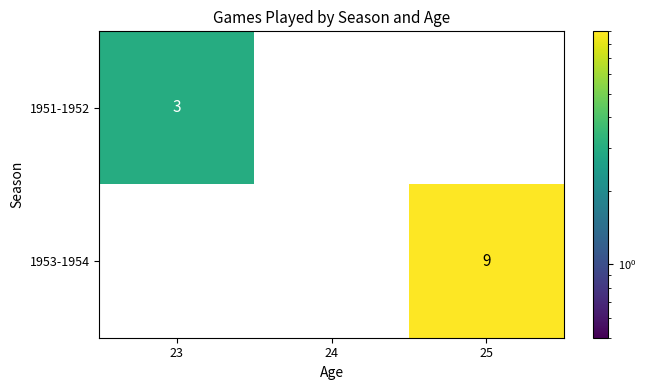

Count the 1953-1954 values in the range 0 to 9.

3